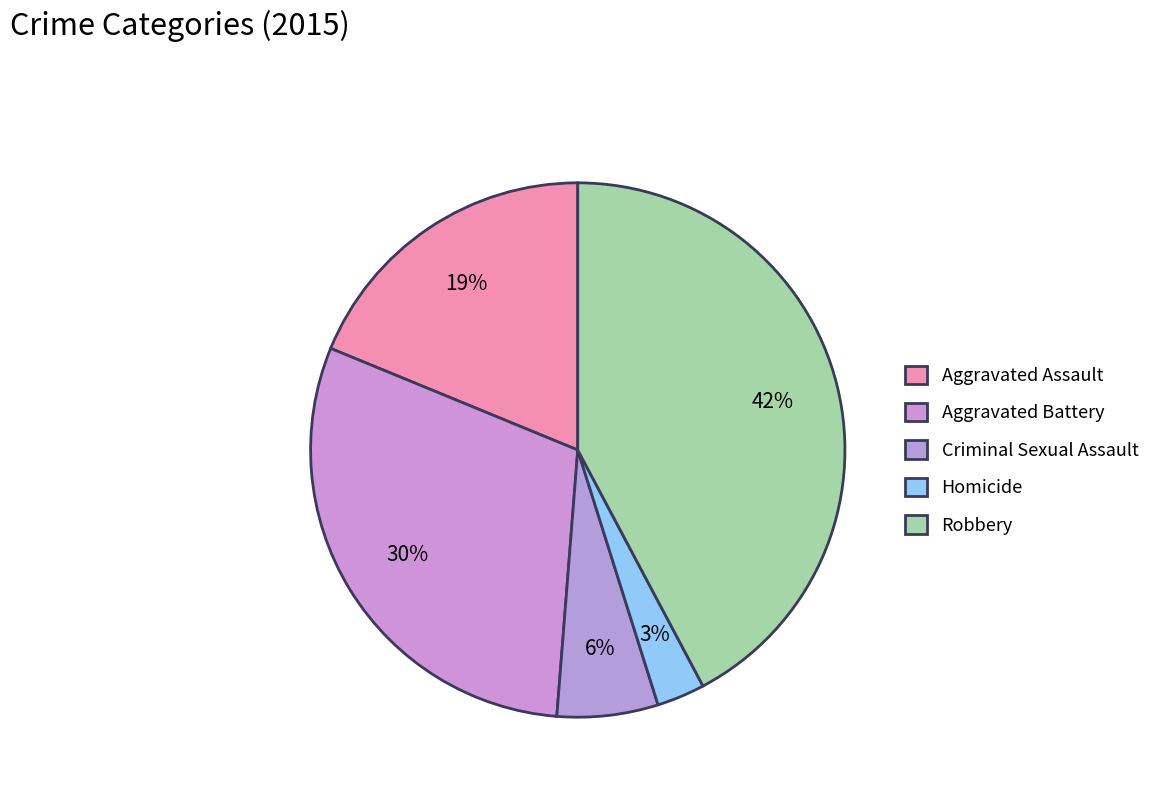

How many slices are in this pie chart?

5